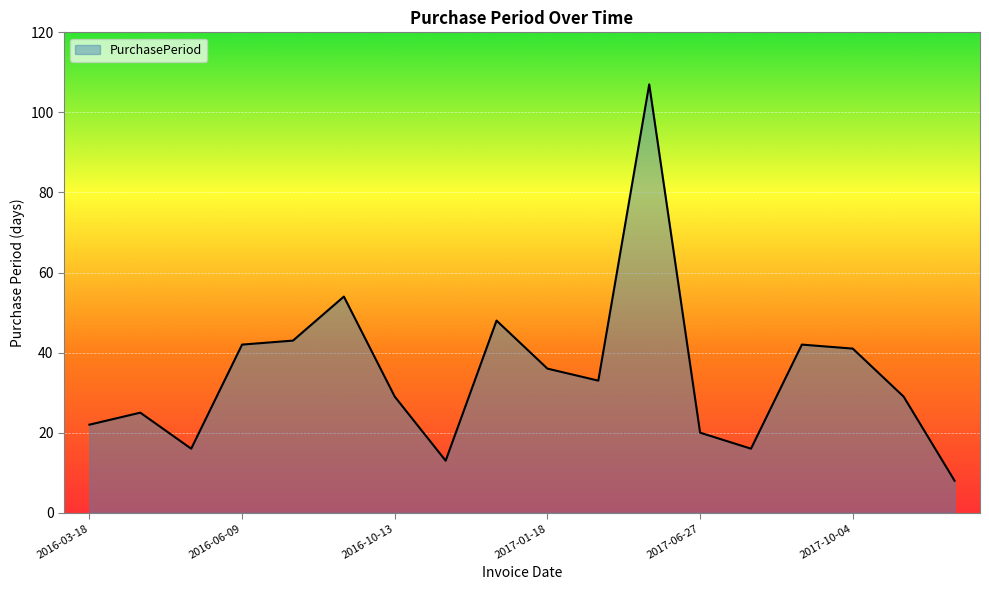

What is the minimum value shown in the chart?

8